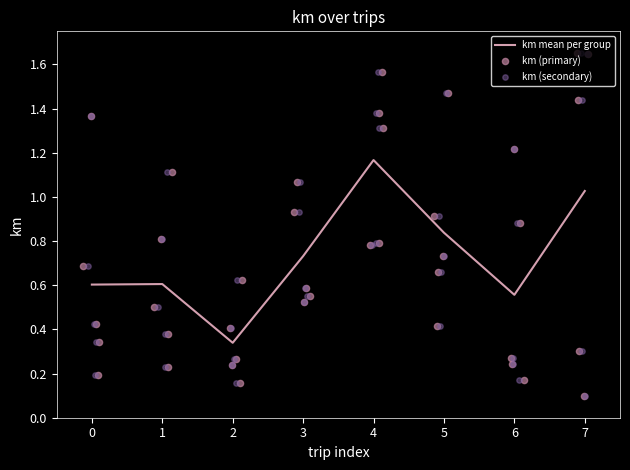

Which category has the highest value in the km mean per group series?

4